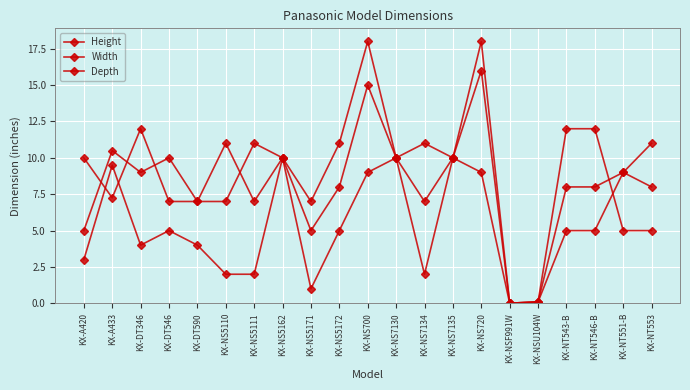

How many lines are shown in the chart?

3